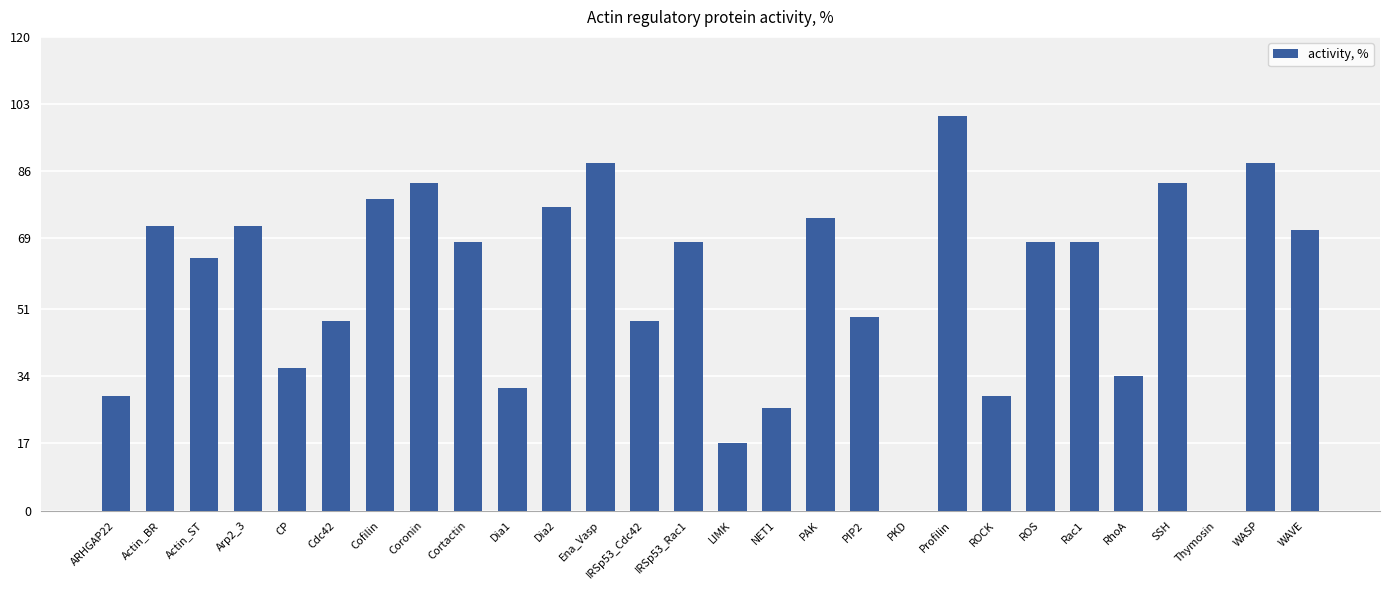

Is it true that the value at PAK is 101?

False